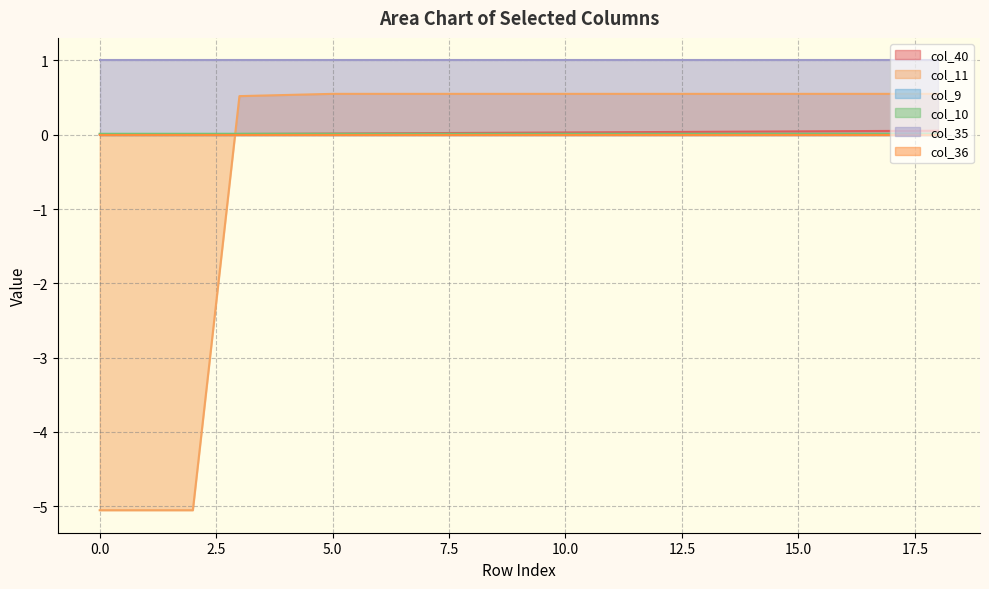

What is the smallest value displayed?

-5.1